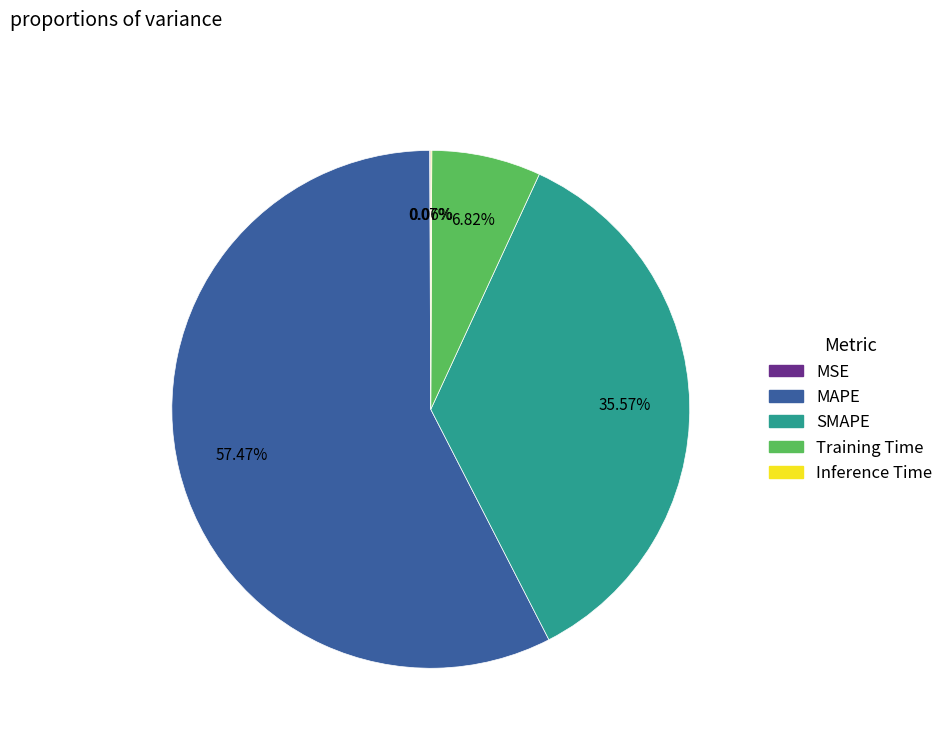

Which category has the biggest portion of the pie?

MAPE